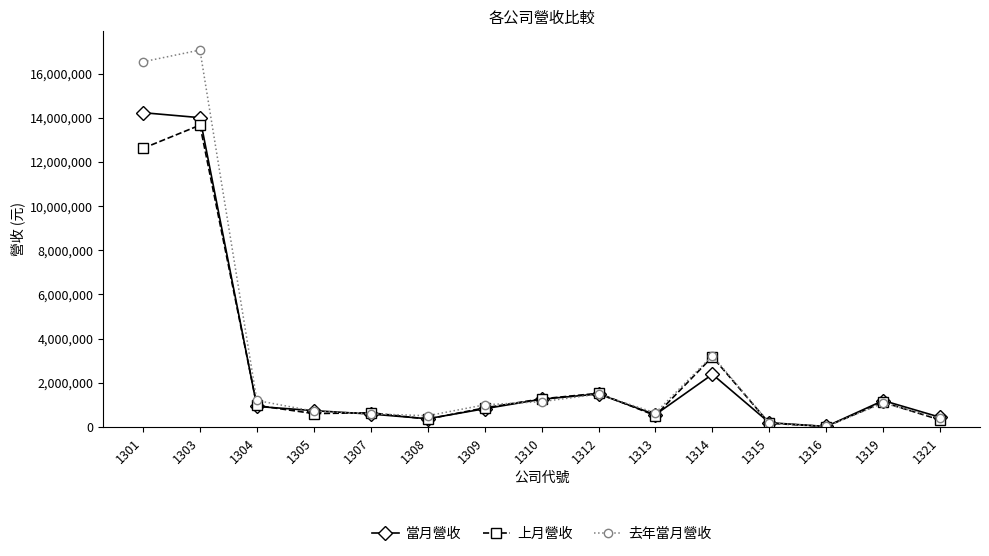

At how many categories does at least one series exceed 15273001?

2